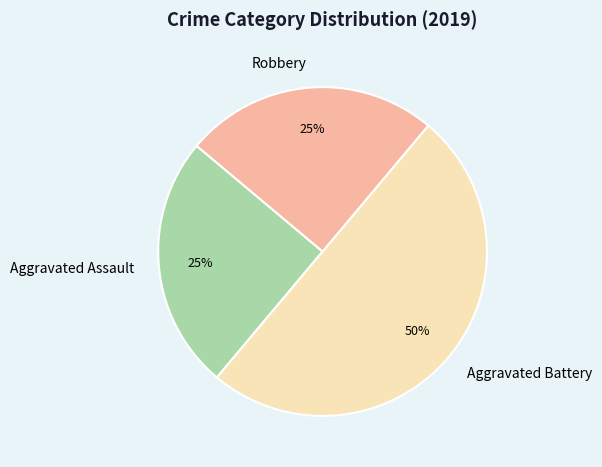

Approximately how many times larger is the value at Robbery compared to Aggravated Assault?

1.0